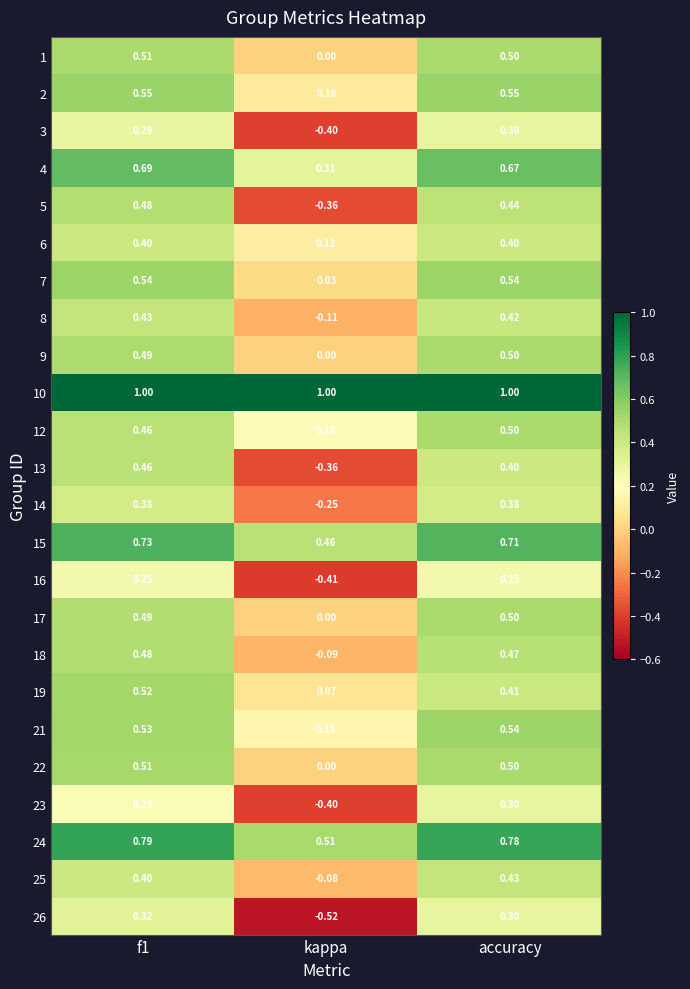

Is the value of 8 at kappa greater than the value of 10 at accuracy?

No